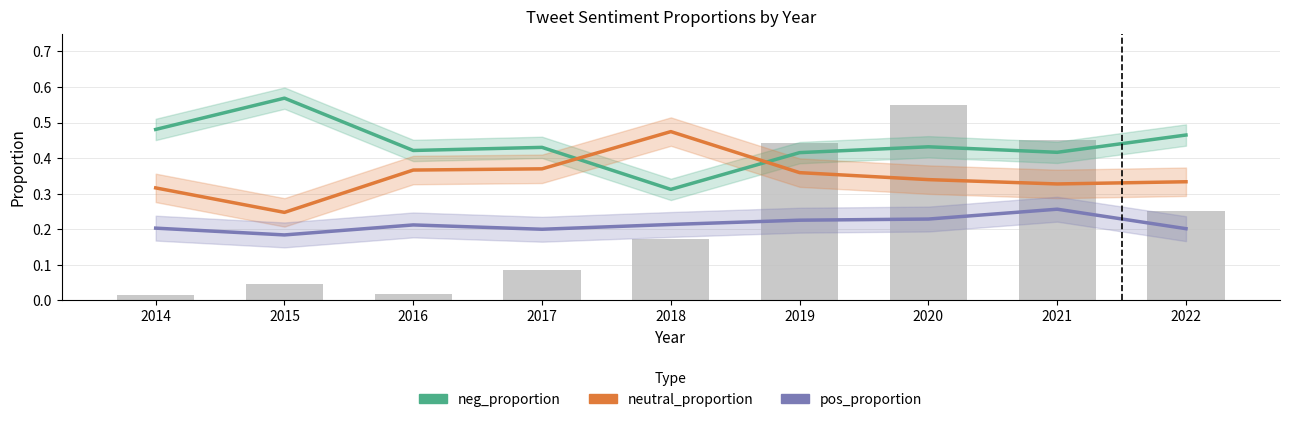

List the series in order of their peak value, highest first.

neg_proportion, neutral_proportion, pos_proportion